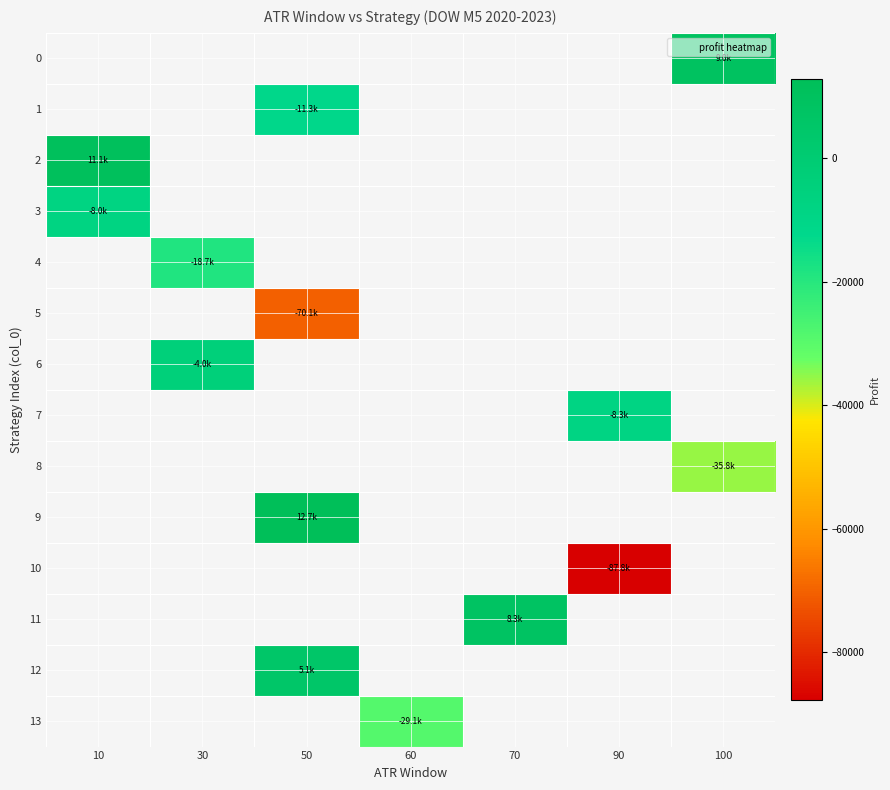

Which series has the widest spread of values?

2